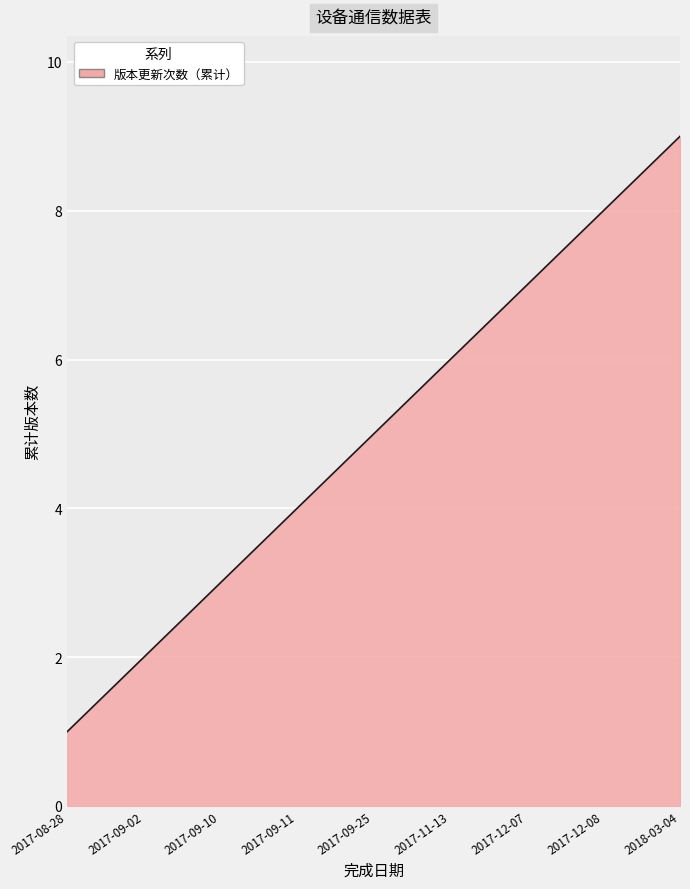

What is the difference between the second highest and minimum values?

8.0